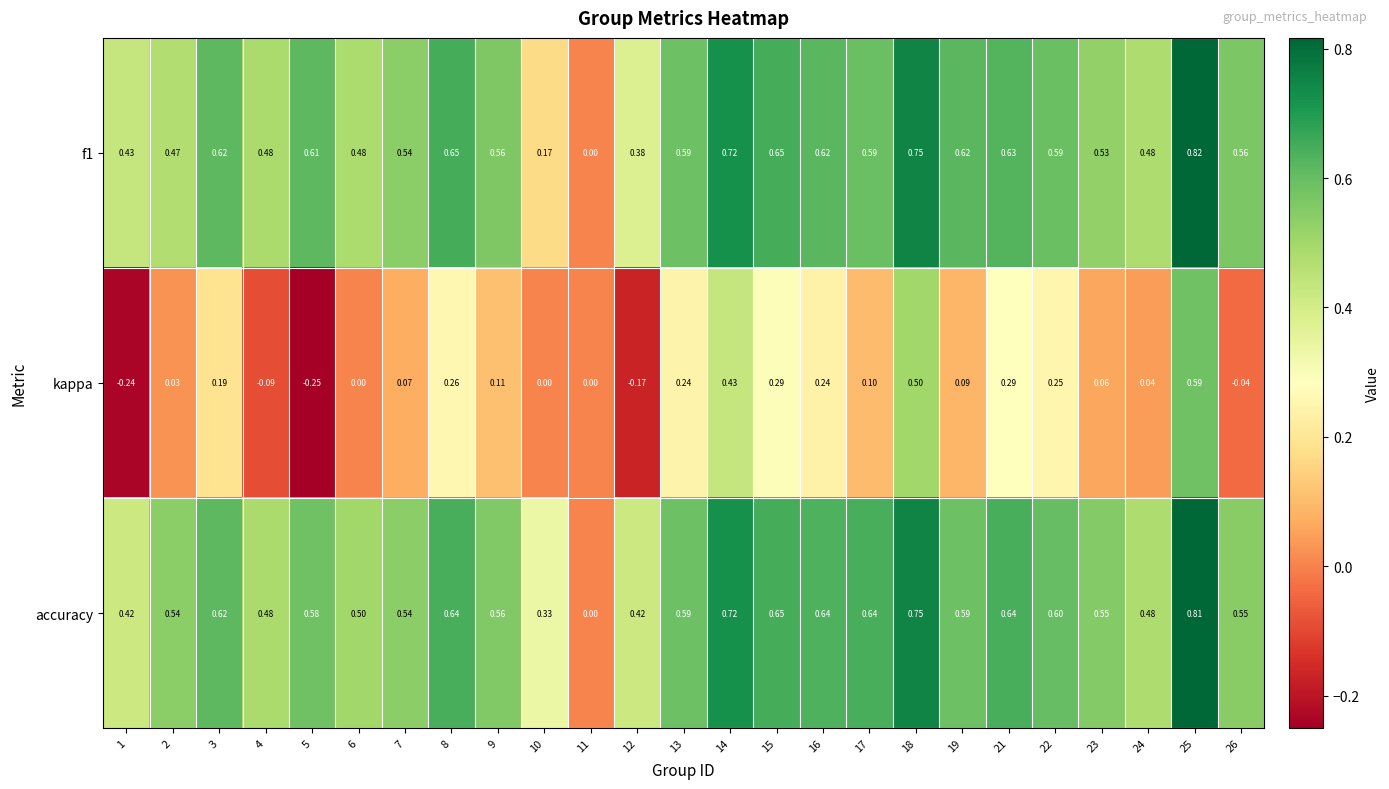

Which series has the largest total across all categories?

accuracy